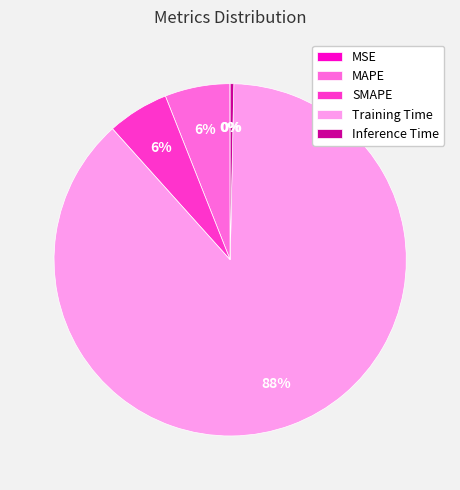

Do MAPE and Training Time together represent more than half of the pie?

Yes